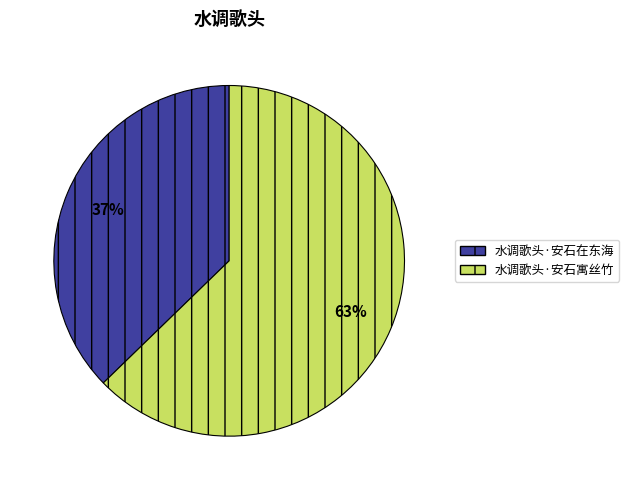

Rank the categories by value from lowest to highest.

水调歌头·安石在东海, 水调歌头·安石寓丝竹